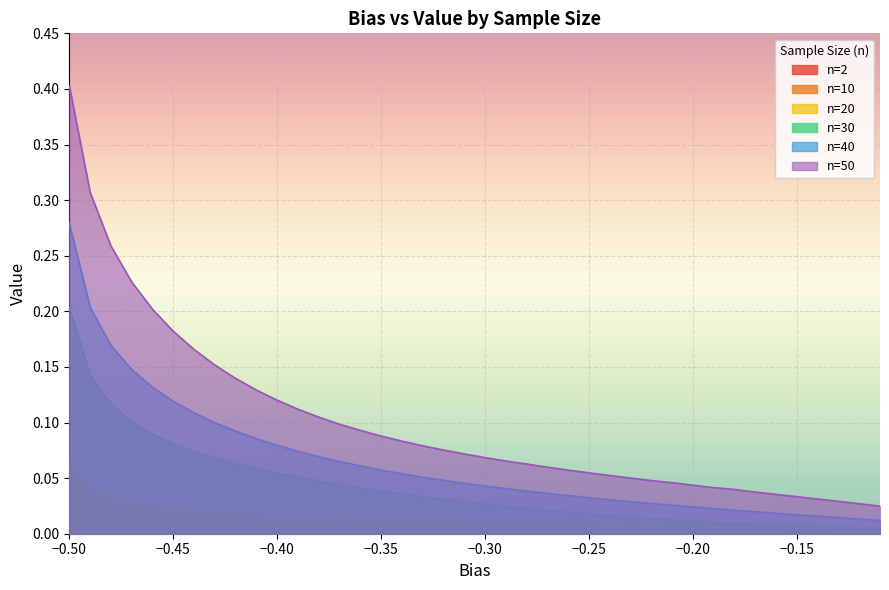

Does the chart display data point markers on the line(s)?

No